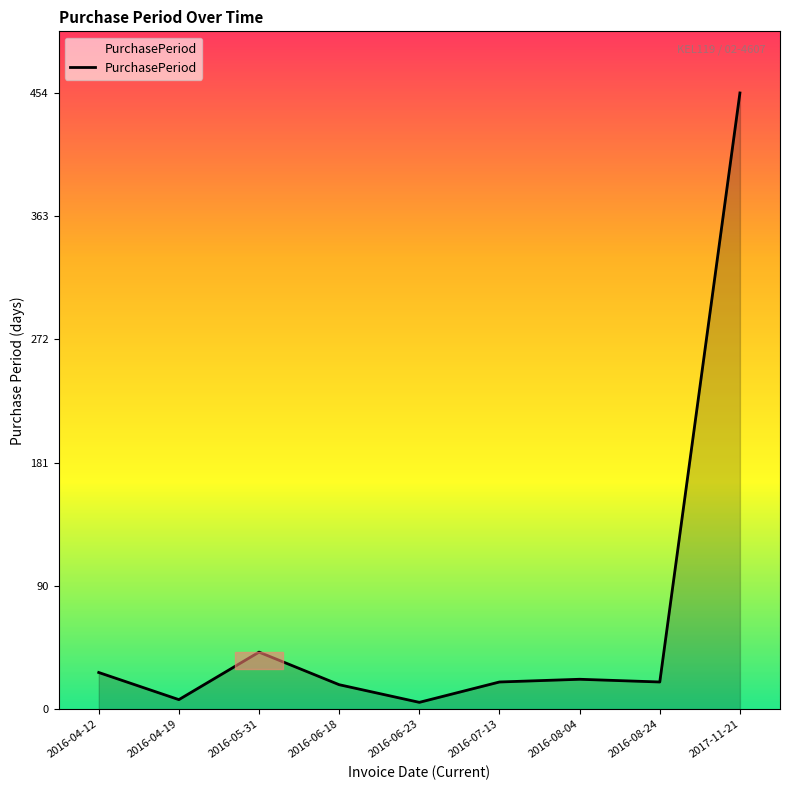

Which category has the highest value across all series?

2017-11-21